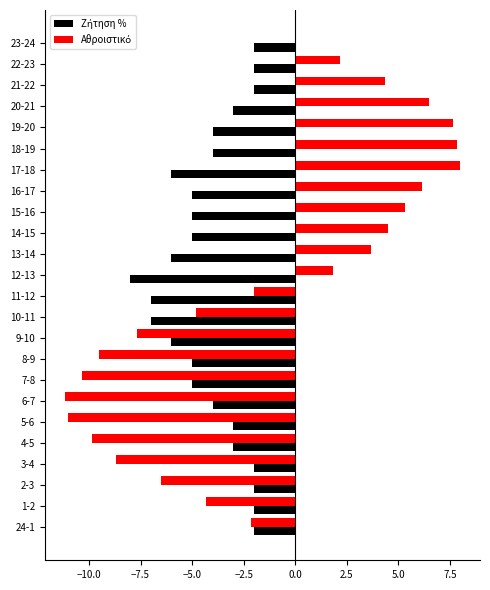

What is the total value across all series at 12-13?

-6.2